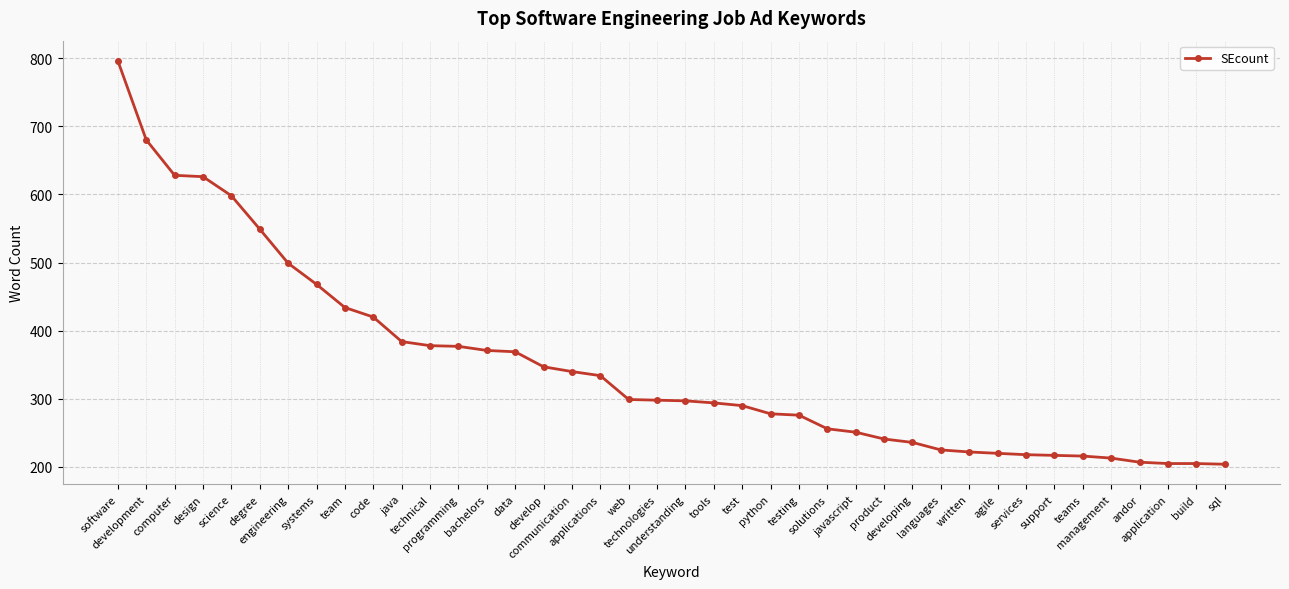

What is the change in value from systems to technical?

-90